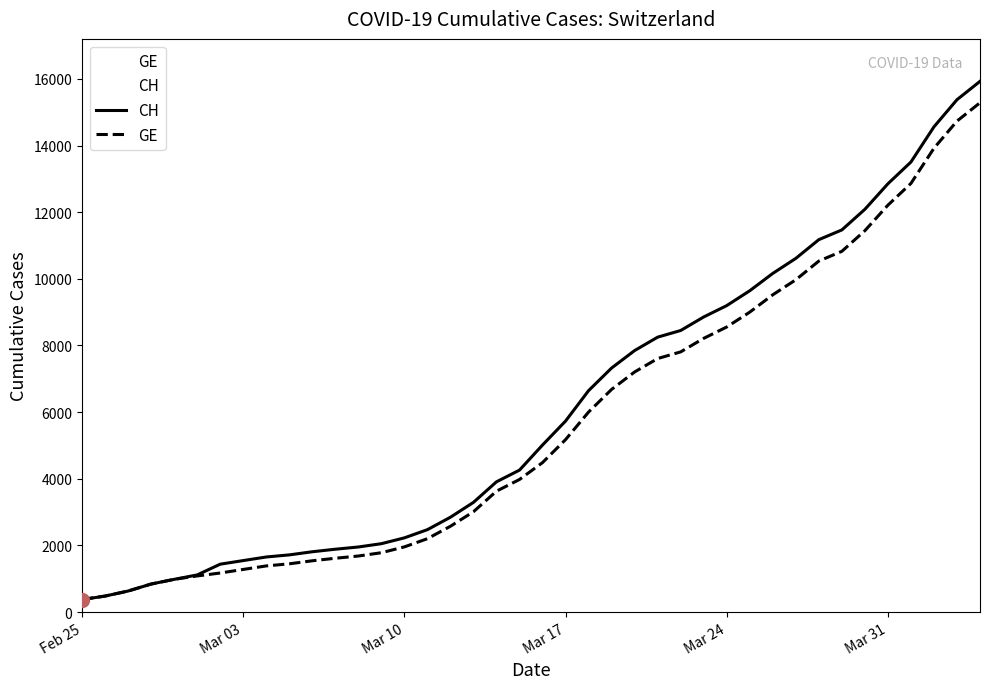

What is the total value across all series at Mar 31?

25062